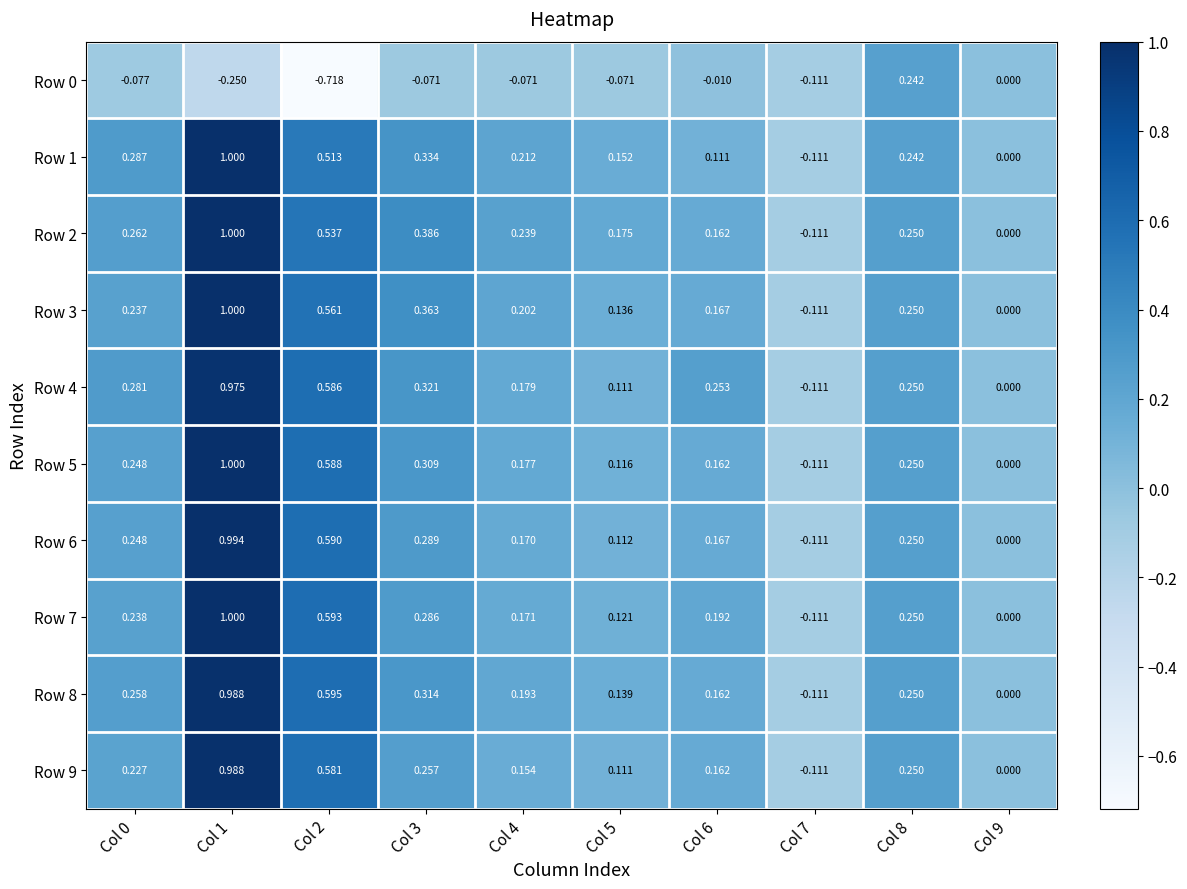

Is the value of Row 7 at Col 3 greater than the value of Row 2 at Col 8?

Yes